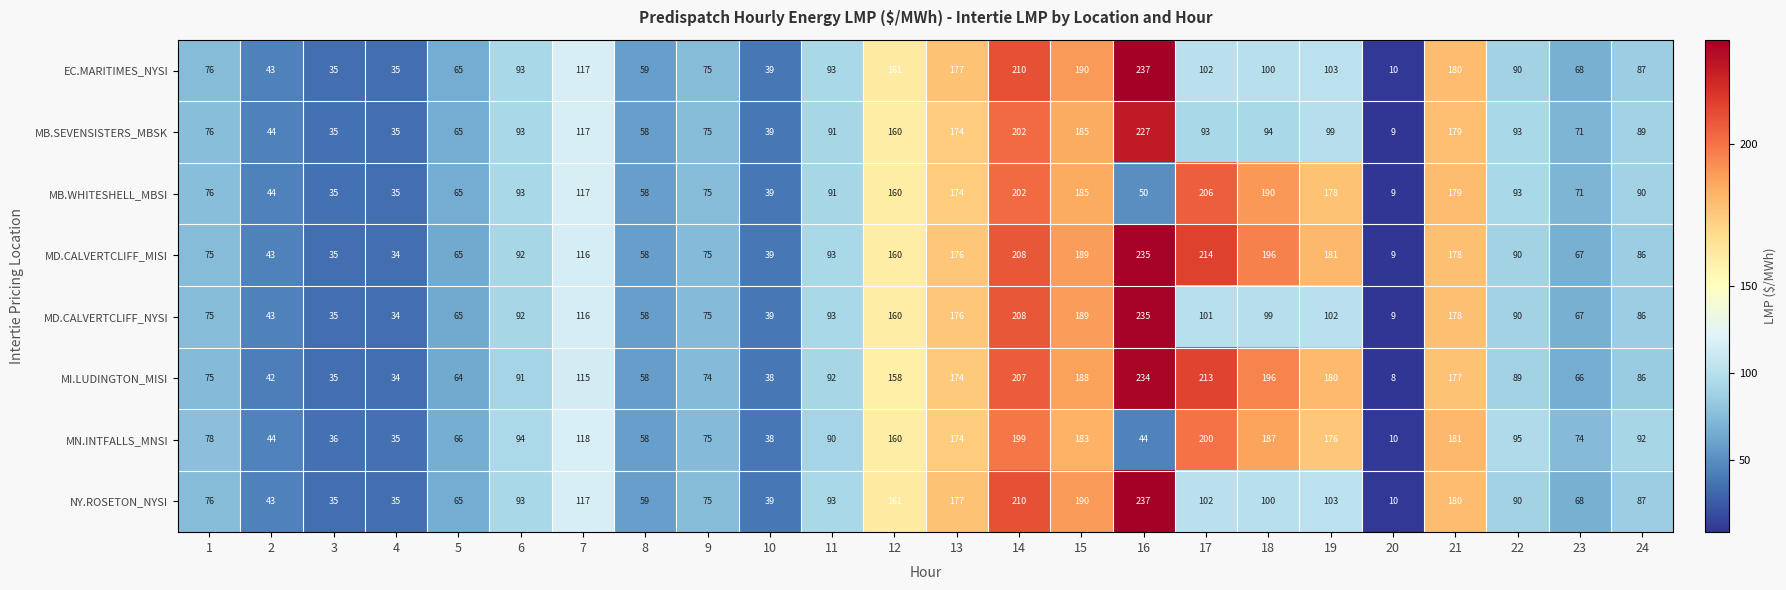

True or false: NY.ROSETON_NYSI has a value of 20 at 2.

False